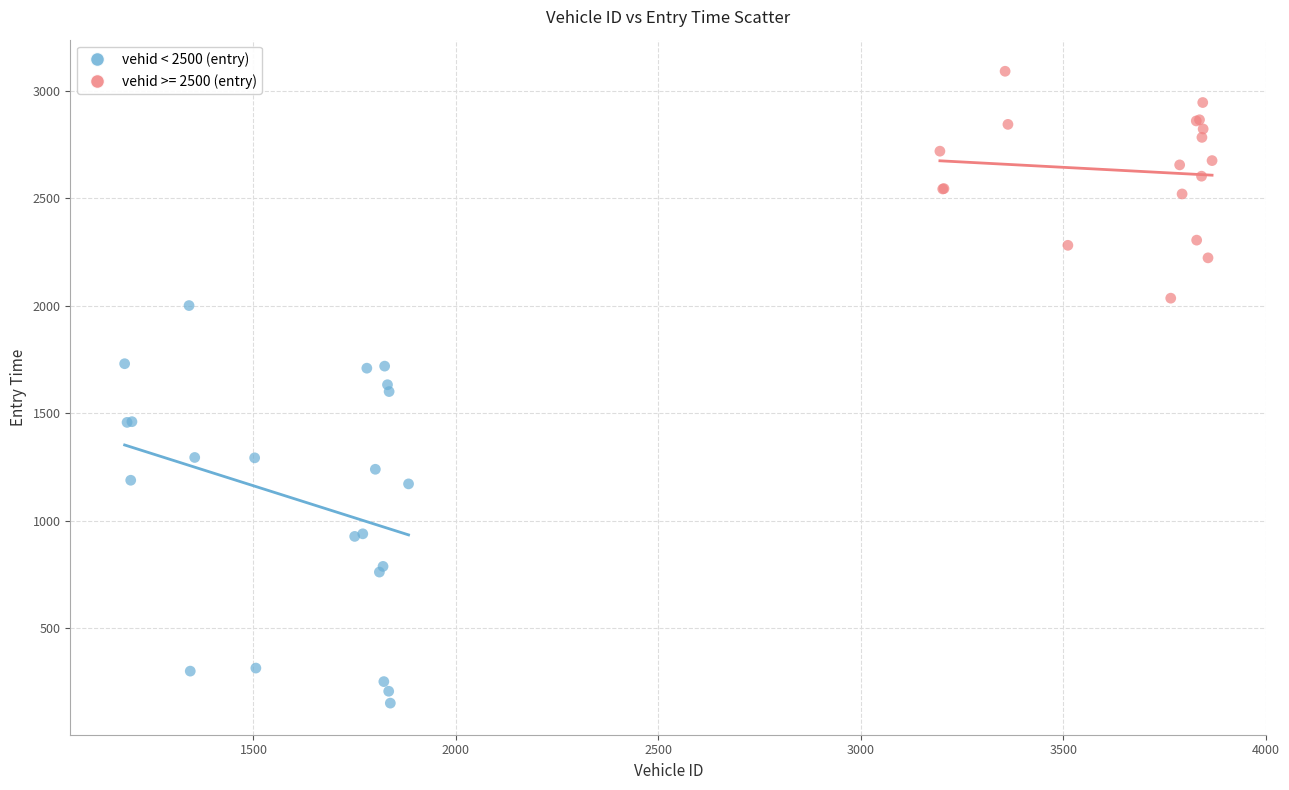

Which series contains the lowest Y value?

vehid < 2500 (entry)